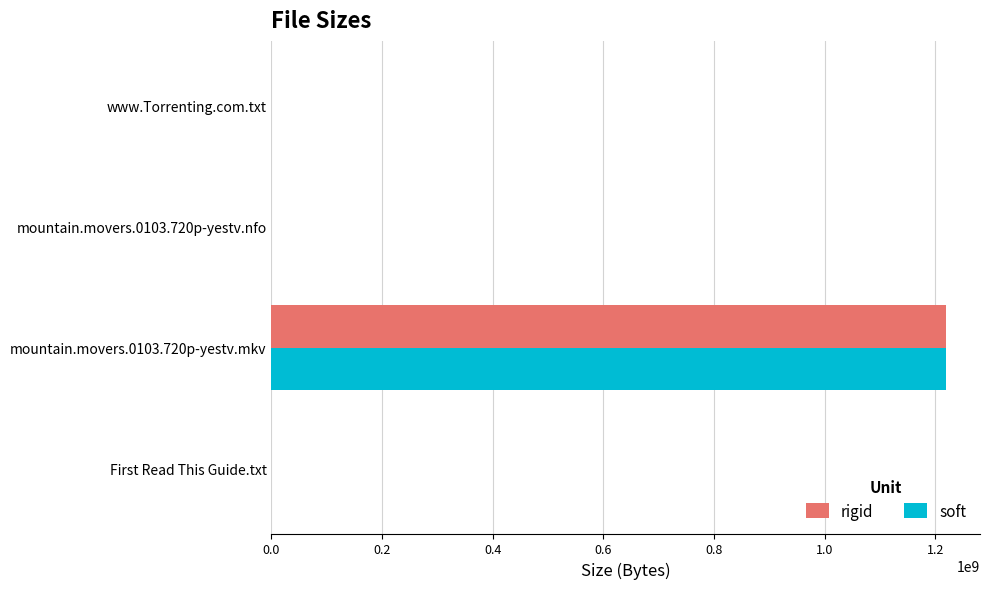

At which category is the sum across all series the highest?

mountain.movers.0103.720p-yestv.mkv